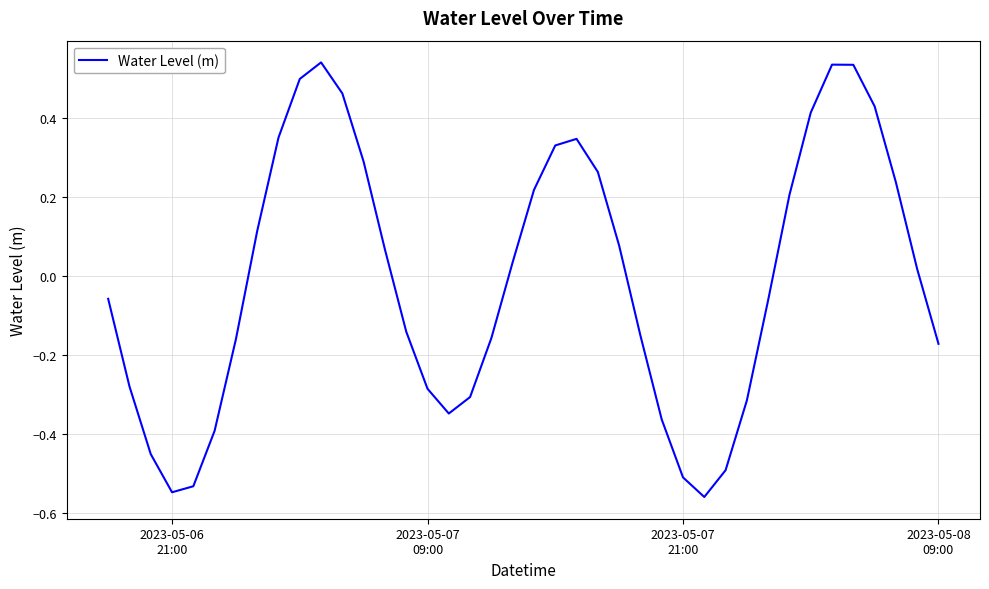

What is the difference between the maximum and minimum values?

1.1